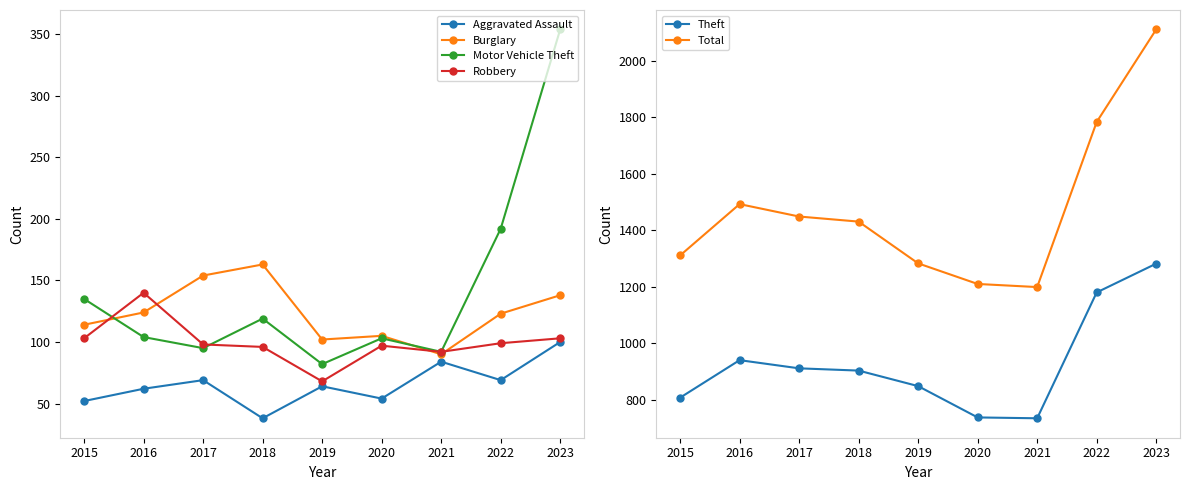

True or false: Aggravated Assault has more than 1 points higher than both neighbors.

True